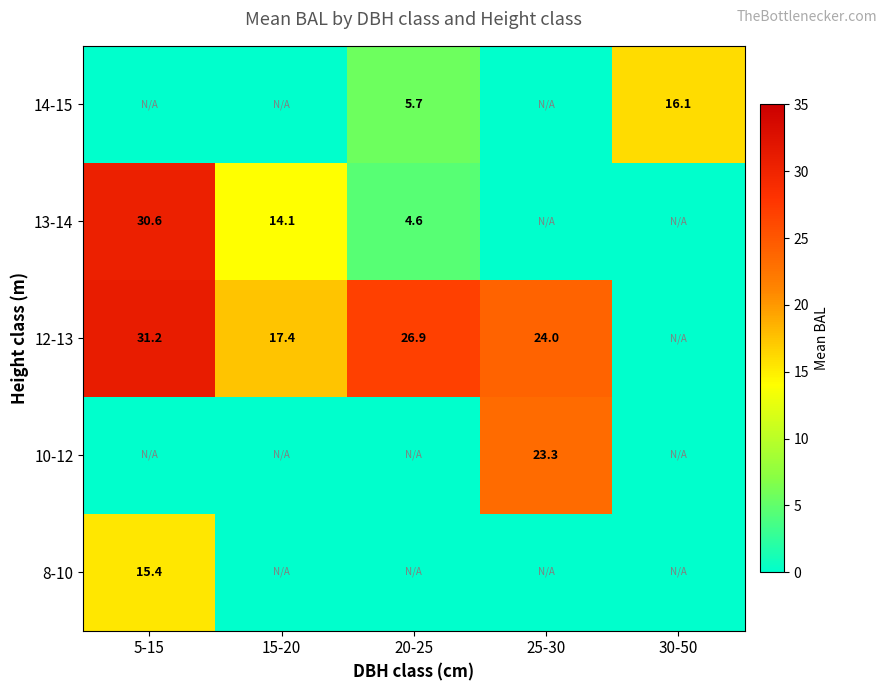

At which category is the sum across all series the highest?

5-15